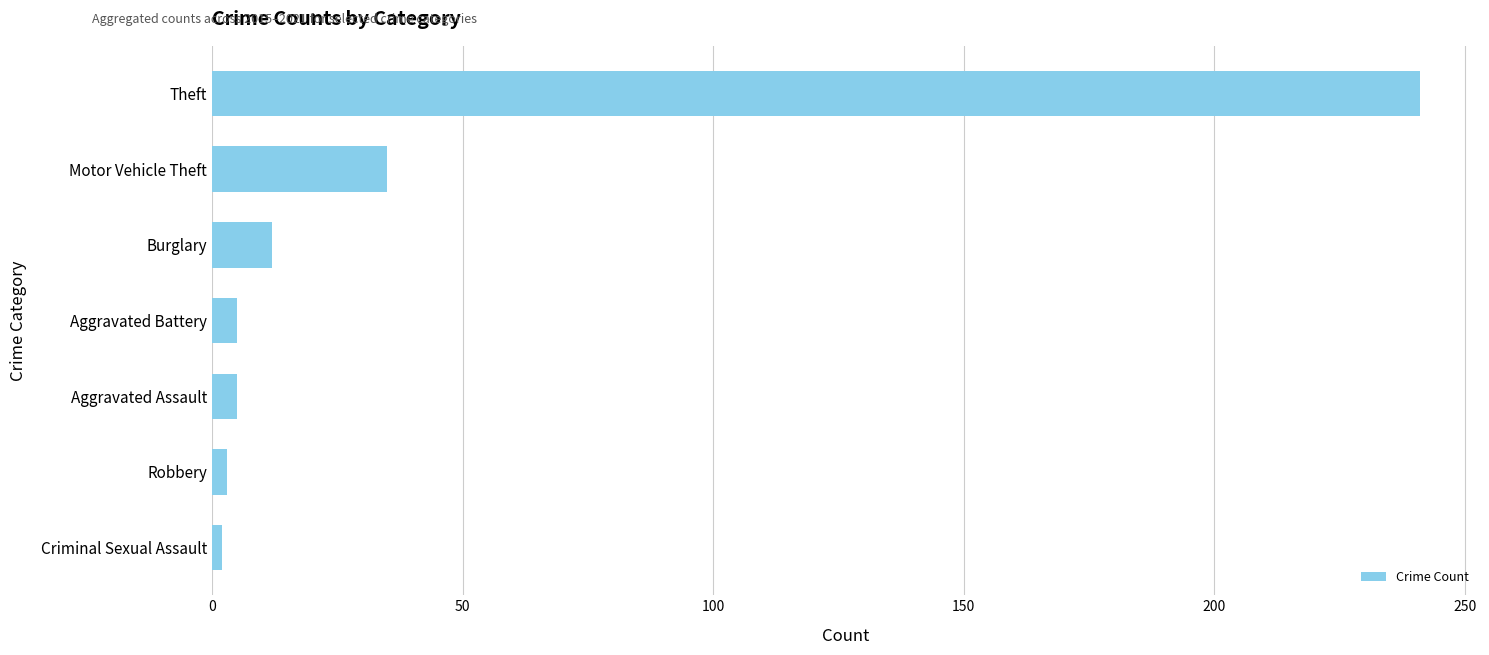

At which label is the value closest to 121?

Motor Vehicle Theft